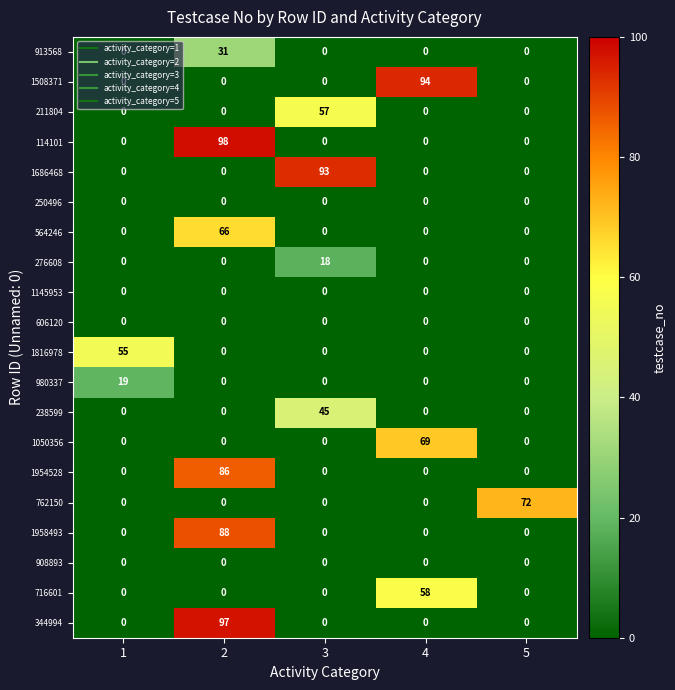

What is the total value across all series at 5?

72